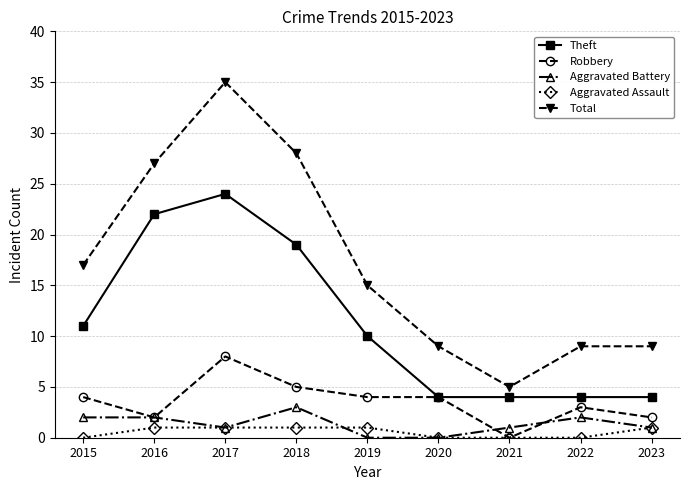

The Theft series shows 32 at 2018. True or false?

False